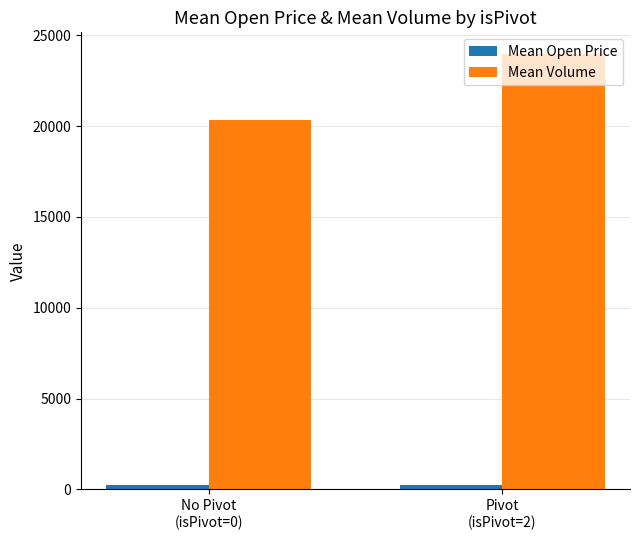

Rank the series by their maximum value, from highest to lowest.

Mean Volume, Mean Open Price